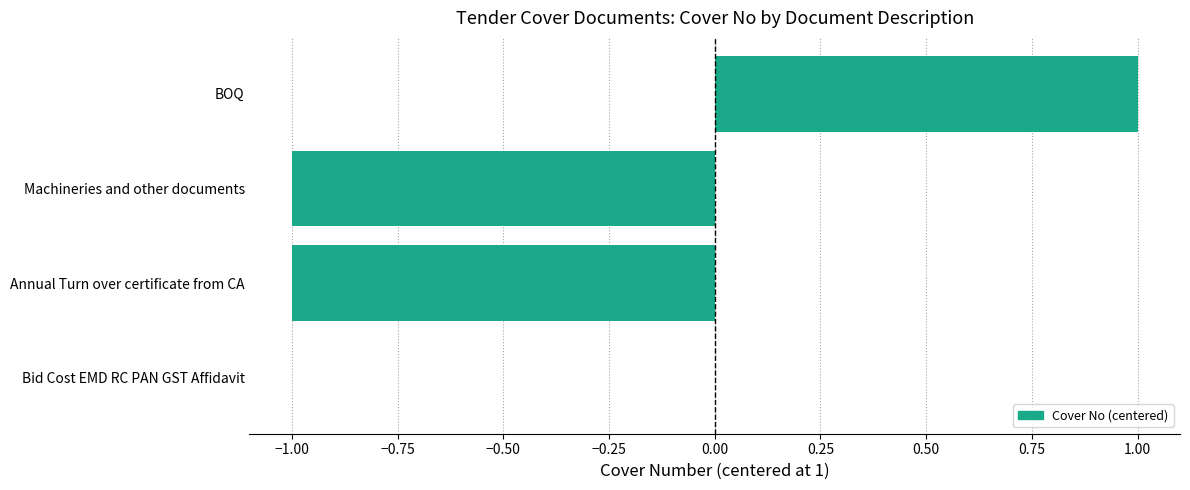

The value at BOQ is 1. True or false?

True